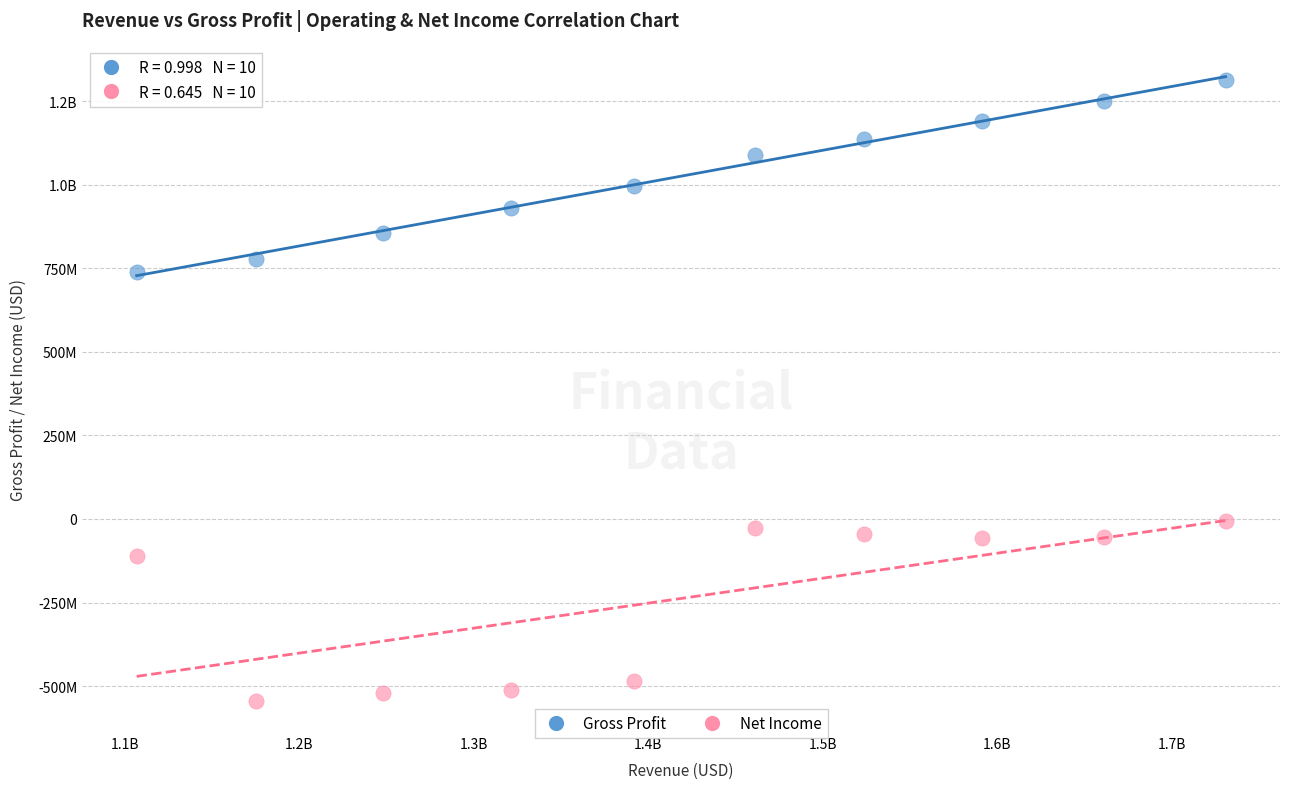

What are all the series names shown in the legend?

Gross Profit, Net Income